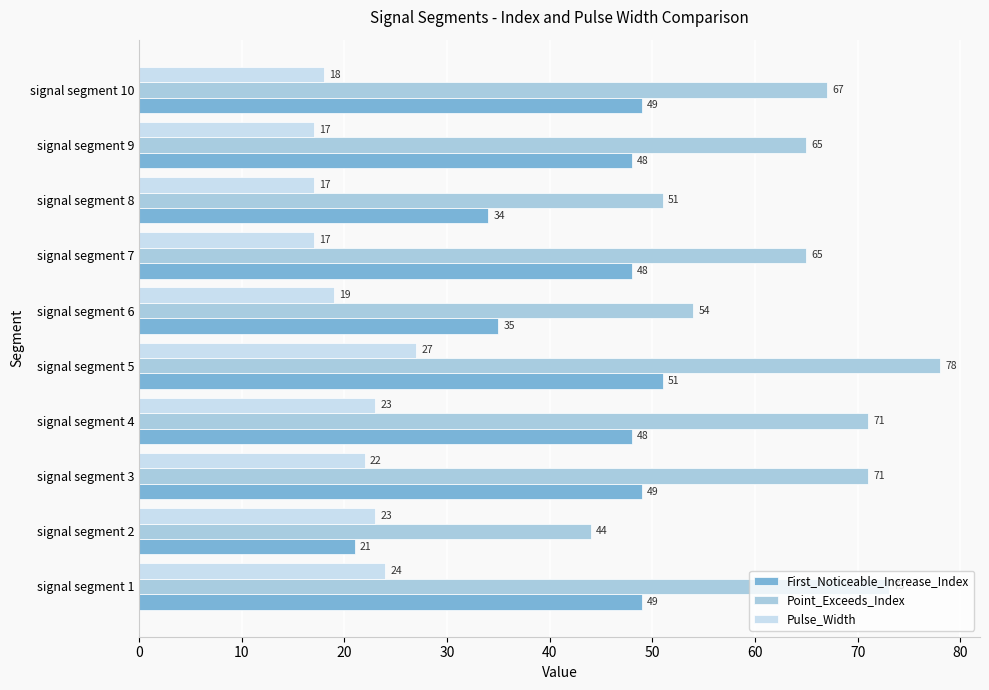

True or false: Point_Exceeds_Index has a value of 85 at signal segment 6.

False